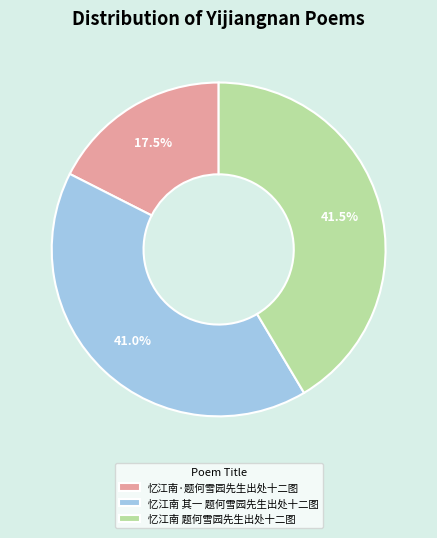

Between 忆江南 其一 题何雪园先生出处十二图 and 忆江南·题何雪园先生出处十二图, which is larger?

忆江南 其一 题何雪园先生出处十二图